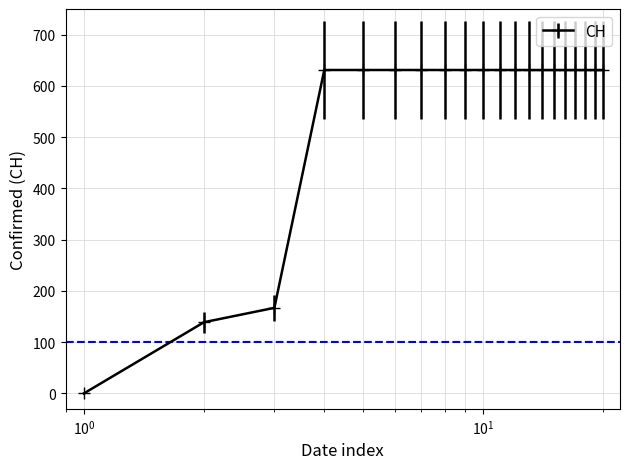

What is the sum of all values?

11033